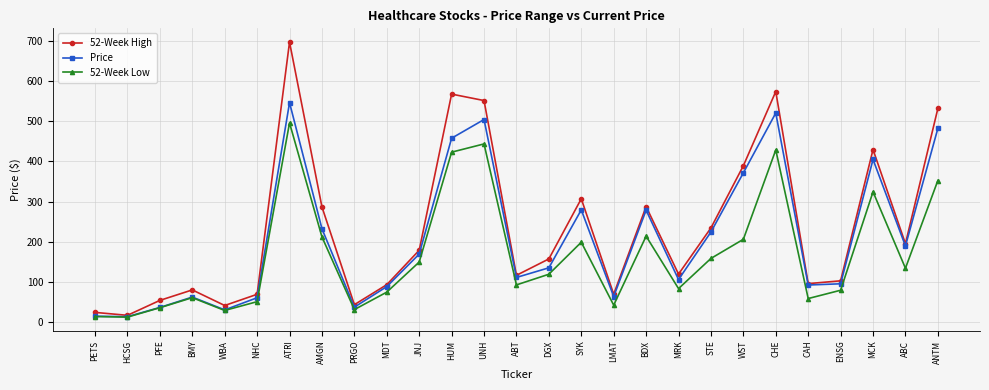

Which series changed the most between JNJ and MRK?

52-Week Low